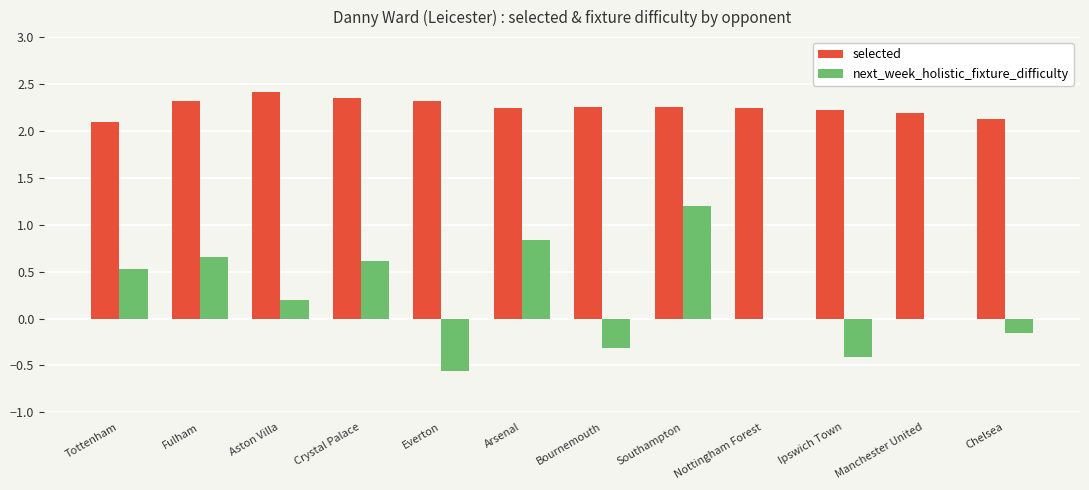

Between Tottenham and Chelsea, which series saw the biggest shift?

next_week_holistic_fixture_difficulty